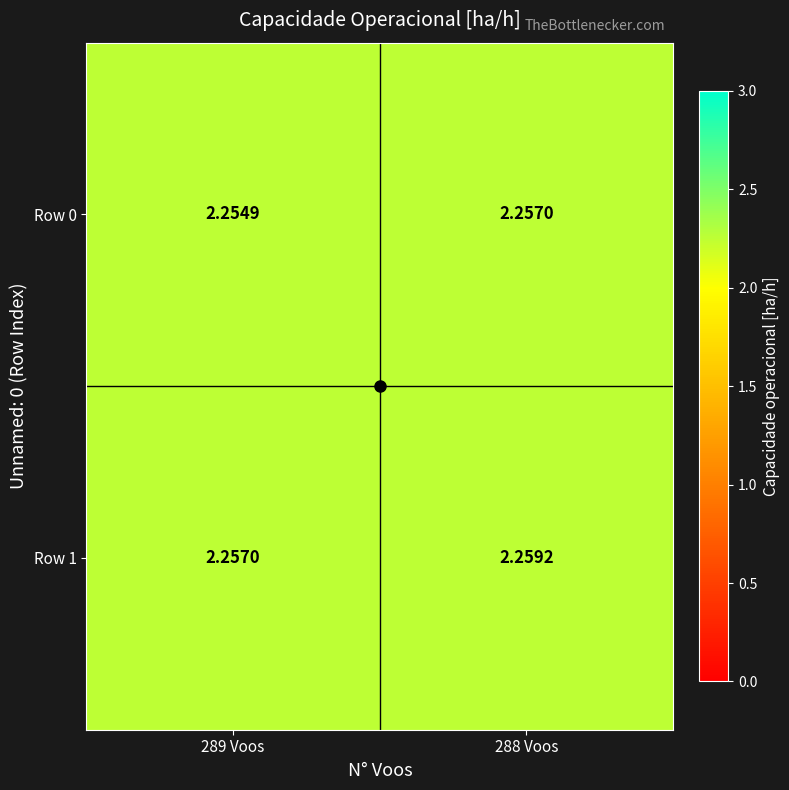

Is the value of Row 1 at 288 Voos greater than the value of Row 0 at 288 Voos?

Yes